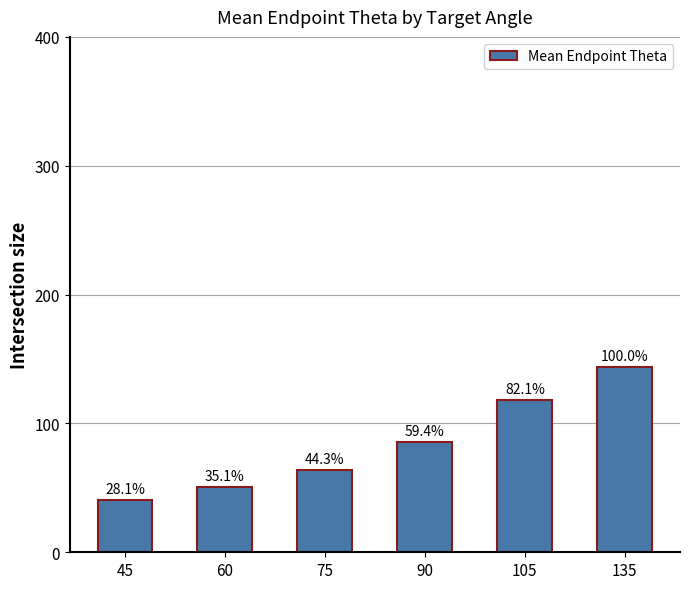

Reading left to right, extract all data points from this chart.

40.4	50.4	63.7	85.3	117.9	143.7